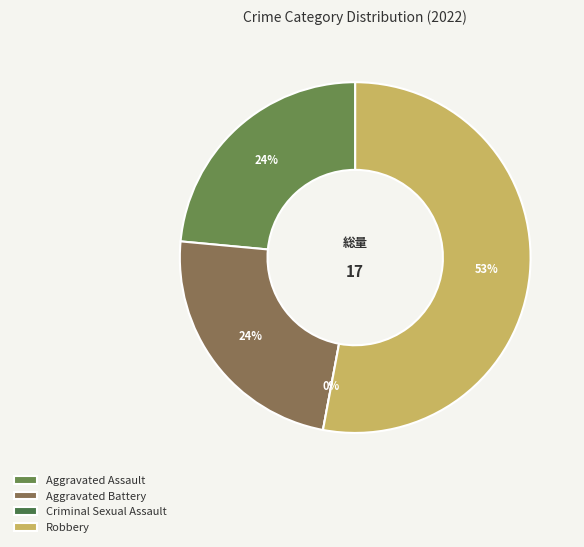

How many slices are in this pie chart?

4